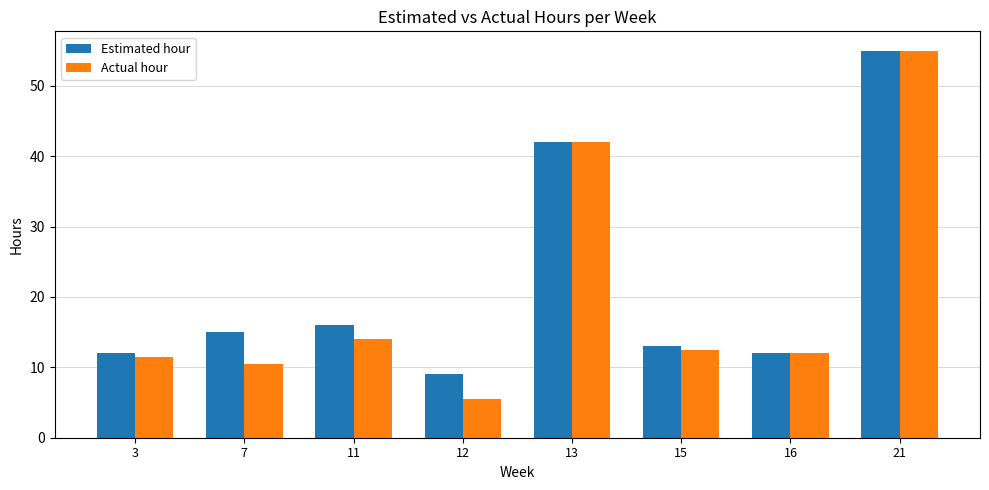

Which series has the largest range (max minus min)?

Actual hour